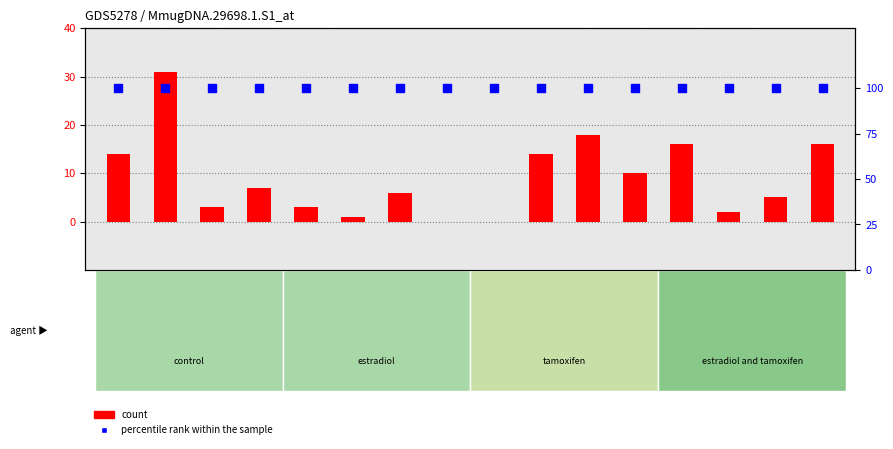

What is the total value across all series at GSM362924?

107